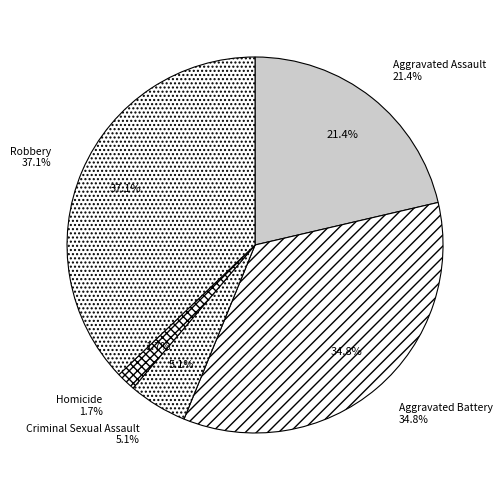

What percentage is NOT represented by Robbery?

62.9%